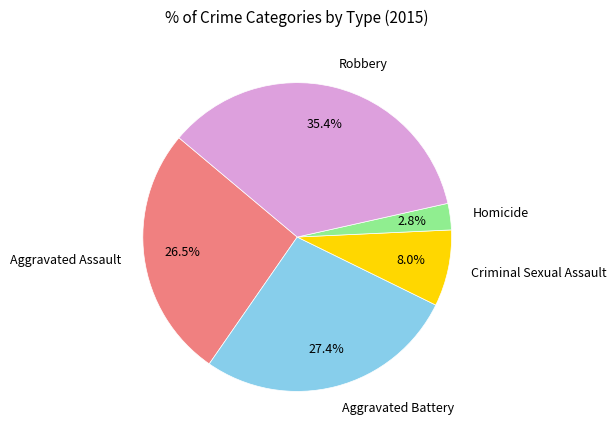

Does Criminal Sexual Assault account for over 50% of the chart?

No